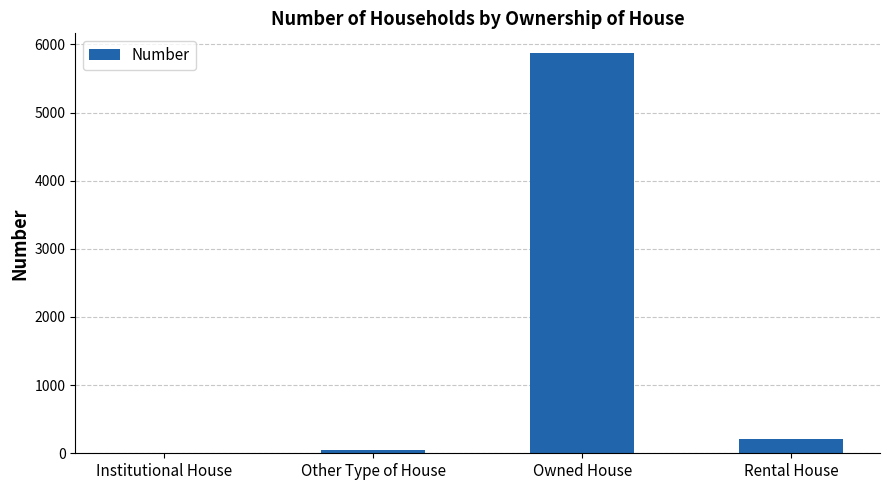

What is the sum of the values at Rental House and Other Type of House?

251